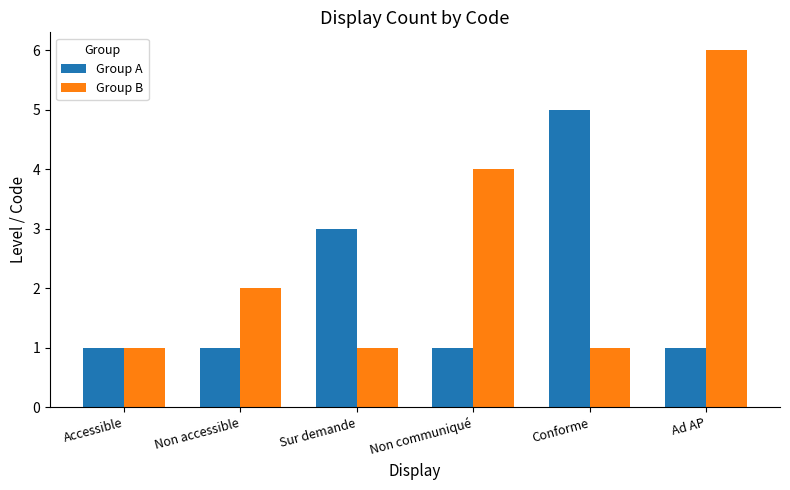

Which series has the largest range (max minus min)?

Group B